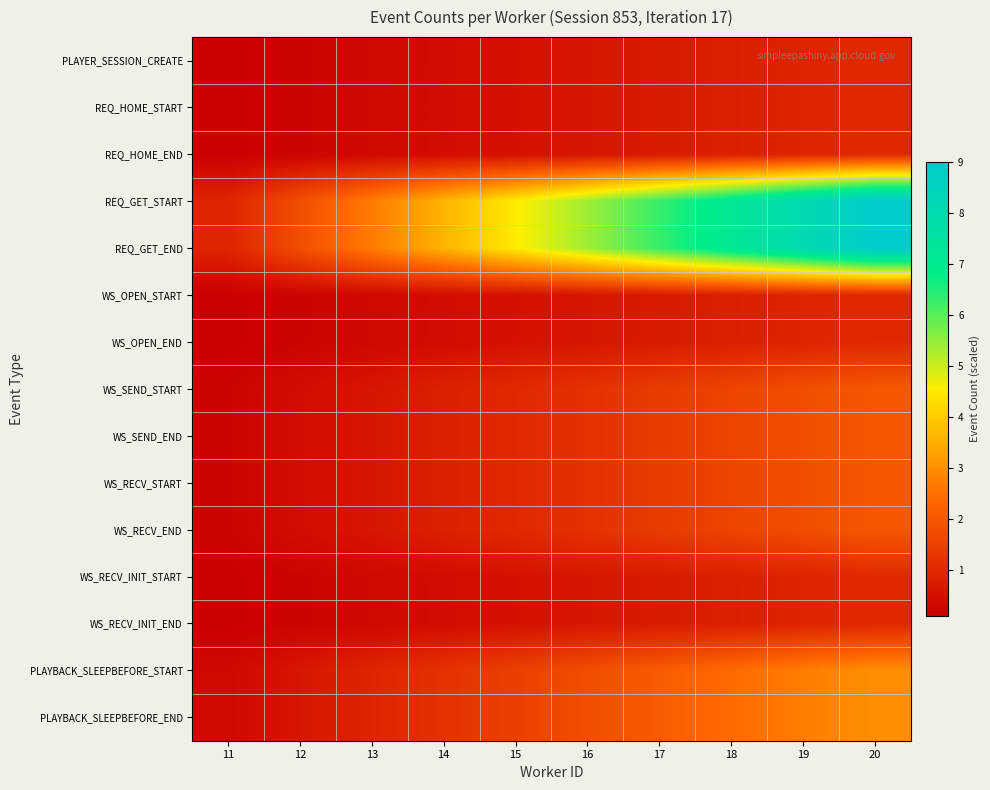

Reading left to right, list all the values displayed in this chart.

PLAYER_SESSION_CREATE: 11=0.1	12=0.2	13=0.3	14=0.4	15=0.5	16=0.6	17=0.7	18=0.8	19=0.9	20=1.0
REQ_HOME_START: 11=0.1	12=0.2	13=0.3	14=0.4	15=0.5	16=0.6	17=0.7	18=0.8	19=0.9	20=1.0
REQ_HOME_END: 11=0.1	12=0.2	13=0.3	14=0.4	15=0.5	16=0.6	17=0.7	18=0.8	19=0.9	20=1.0
REQ_GET_START: 11=0.9	12=1.8	13=2.7	14=3.6	15=4.5	16=5.4	17=6.3	18=7.2	19=8.1	20=9.0
REQ_GET_END: 11=0.9	12=1.8	13=2.7	14=3.6	15=4.5	16=5.4	17=6.3	18=7.2	19=8.1	20=9.0
WS_OPEN_START: 11=0.1	12=0.2	13=0.3	14=0.4	15=0.5	16=0.6	17=0.7	18=0.8	19=0.9	20=1.0
WS_OPEN_END: 11=0.1	12=0.2	13=0.3	14=0.4	15=0.5	16=0.6	17=0.7	18=0.8	19=0.9	20=1.0
WS_SEND_START: 11=0.2	12=0.4	13=0.6	14=0.8	15=1.0	16=1.2	17=1.4	18=1.6	19=1.8	20=2.0
WS_SEND_END: 11=0.2	12=0.4	13=0.6	14=0.8	15=1.0	16=1.2	17=1.4	18=1.6	19=1.8	20=2.0
WS_RECV_START: 11=0.2	12=0.4	13=0.6	14=0.8	15=1.0	16=1.2	17=1.4	18=1.6	19=1.8	20=2.0
WS_RECV_END: 11=0.2	12=0.4	13=0.6	14=0.8	15=1.0	16=1.2	17=1.4	18=1.6	19=1.8	20=2.0
WS_RECV_INIT_START: 11=0.1	12=0.2	13=0.3	14=0.4	15=0.5	16=0.6	17=0.7	18=0.8	19=0.9	20=1.0
WS_RECV_INIT_END: 11=0.1	12=0.2	13=0.3	14=0.4	15=0.5	16=0.6	17=0.7	18=0.8	19=0.9	20=1.0
PLAYBACK_SLEEPBEFORE_START: 11=0.3	12=0.6	13=0.9	14=1.2	15=1.5	16=1.8	17=2.1	18=2.4	19=2.7	20=3.0
PLAYBACK_SLEEPBEFORE_END: 11=0.3	12=0.6	13=0.9	14=1.2	15=1.5	16=1.8	17=2.1	18=2.4	19=2.7	20=3.0